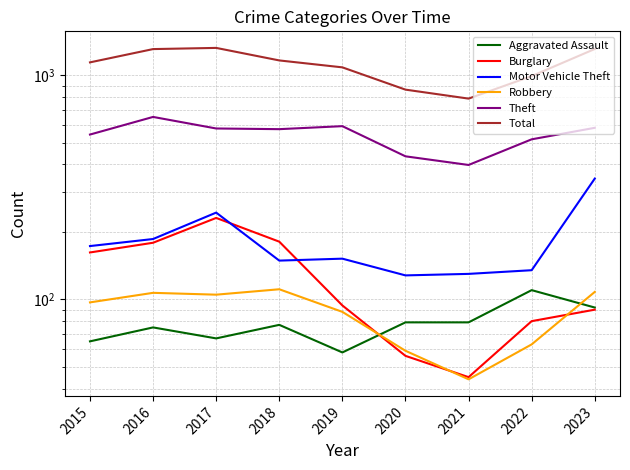

How many interior local peaks does the Aggravated Assault series have?

3